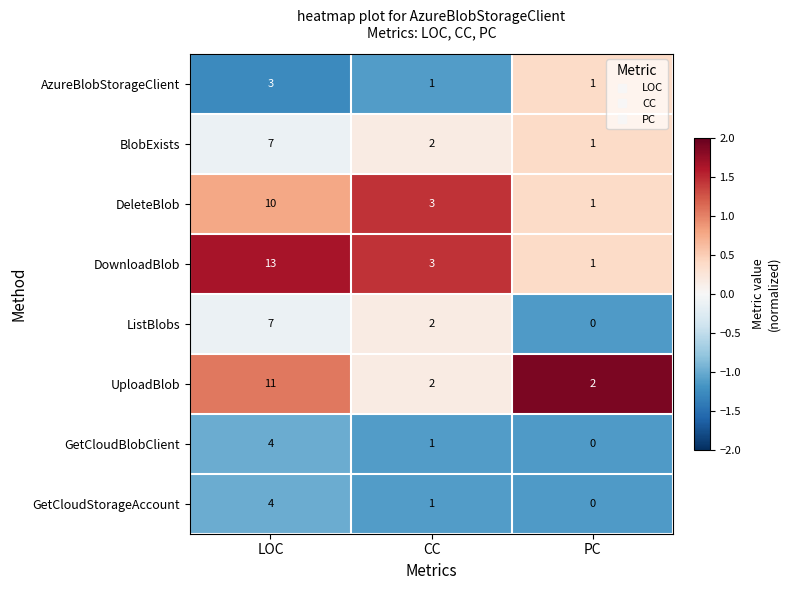

Which series has the widest spread of values?

DownloadBlob